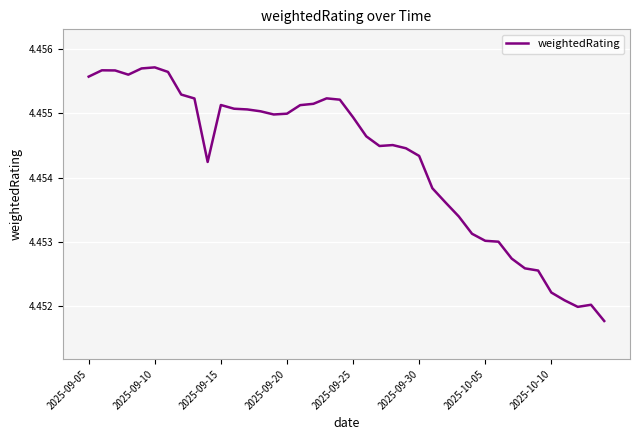

How many points are higher than both their immediate neighbors (excluding endpoints)?

6